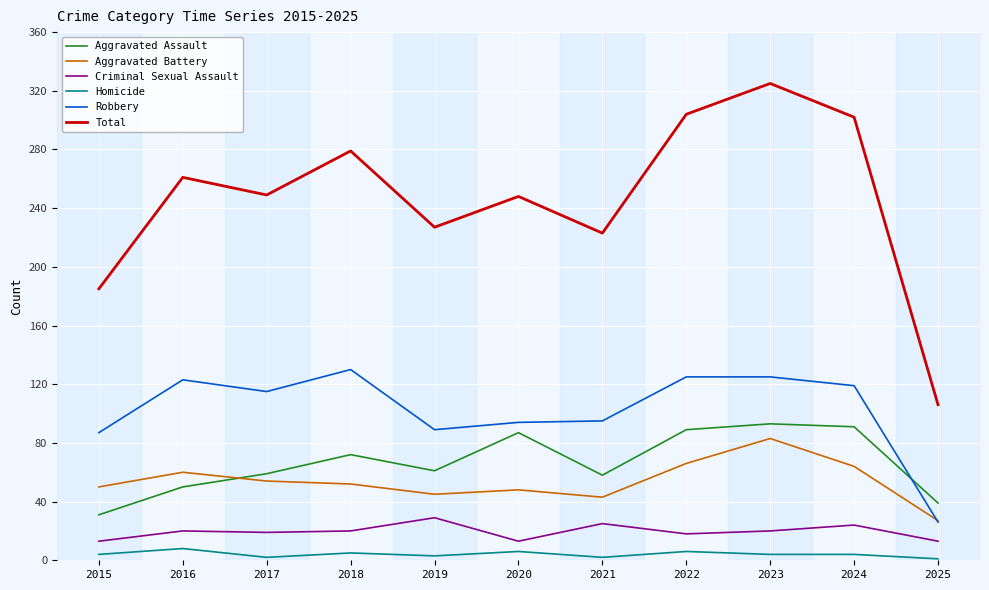

Is the value of Aggravated Assault at 2016 greater than the value of Criminal Sexual Assault at 2022?

Yes